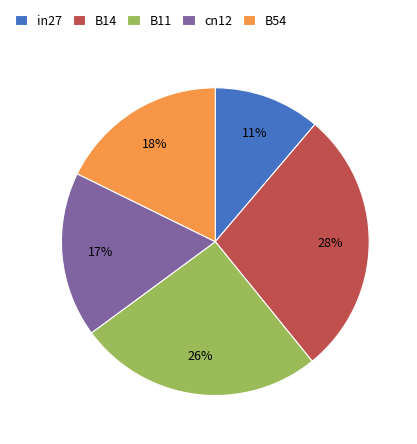

How many segments does this pie chart have?

5